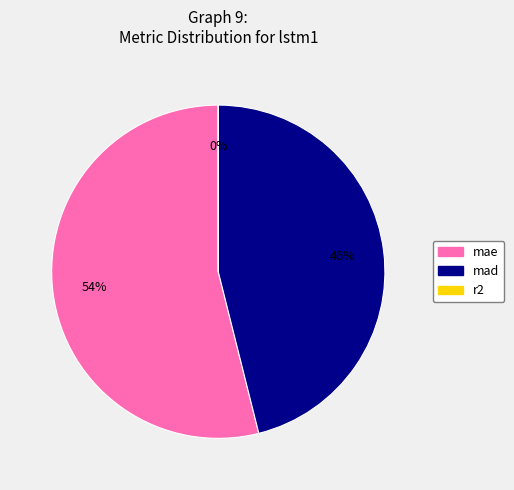

To the nearest percent, what portion does mae represent?

54%